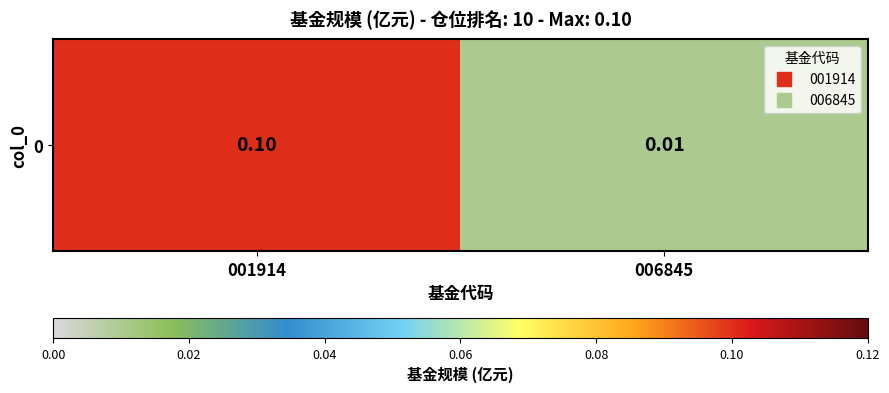

Is it true that the value at 001914 is 0.1?

True